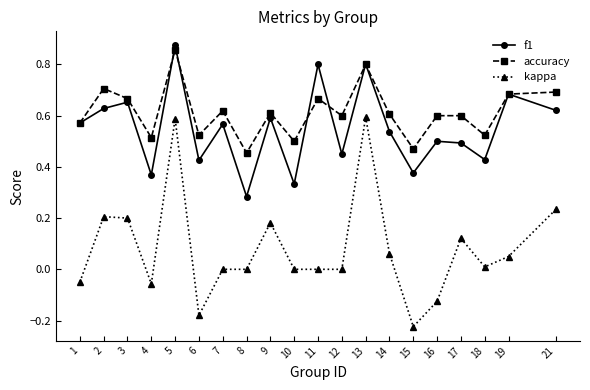

Which label corresponds to the smallest value in the chart?

15